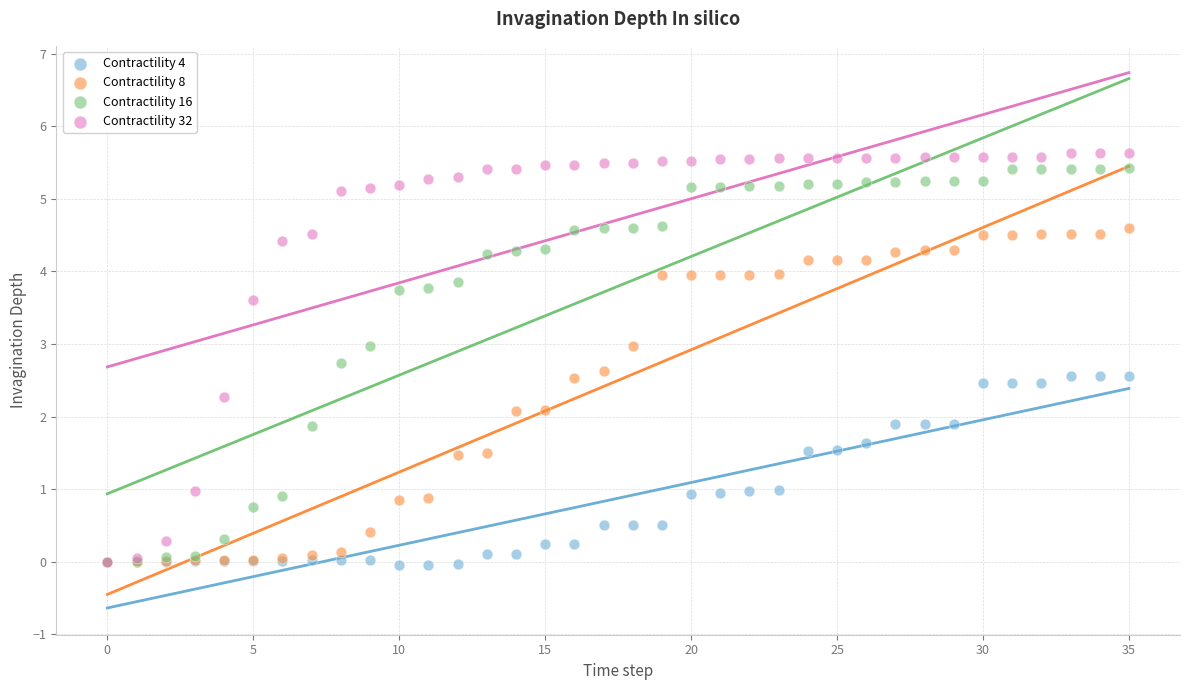

Which series reaches the maximum Y coordinate?

Contractility 32